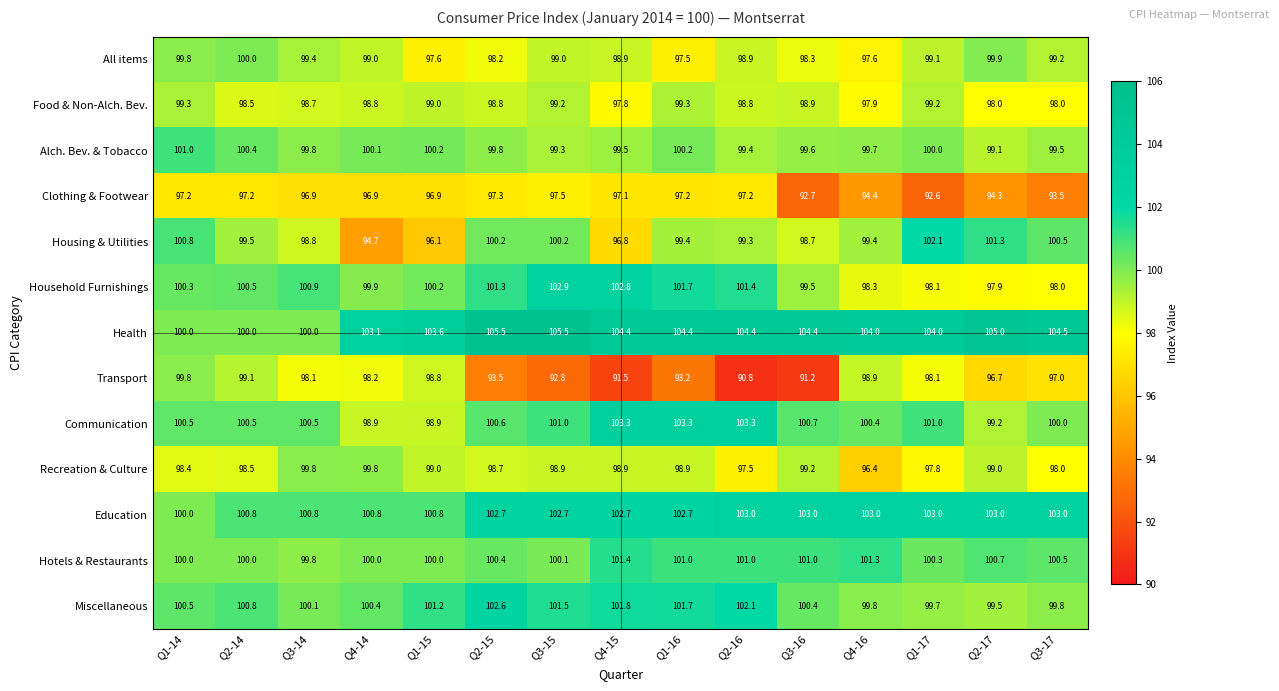

At how many categories does at least one series exceed 99?

15